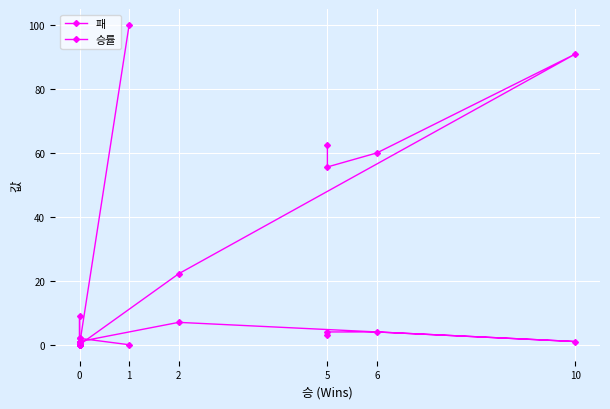

What are all the series names shown in the legend?

패, 승률